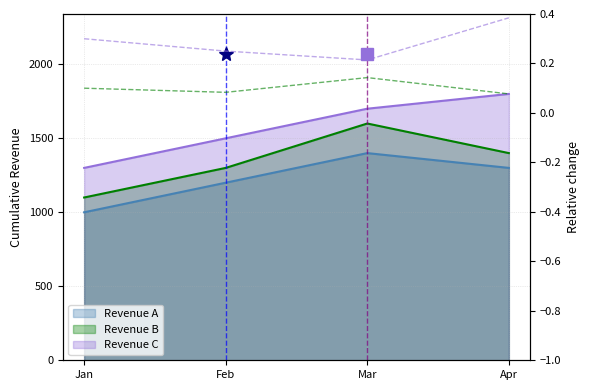

Reading left to right, what are all the values shown in this chart?

Revenue A: 1000	1200	1400	1300
Revenue B: 1100	1300	1600	1400
Revenue C: 1300	1500	1700	1800